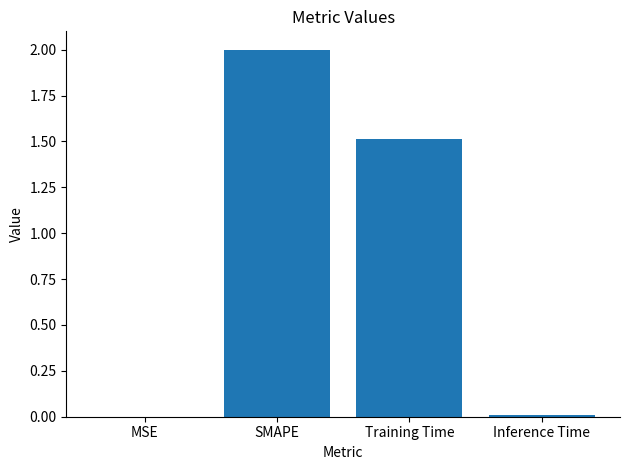

At which category does the chart reach its peak across all series?

SMAPE